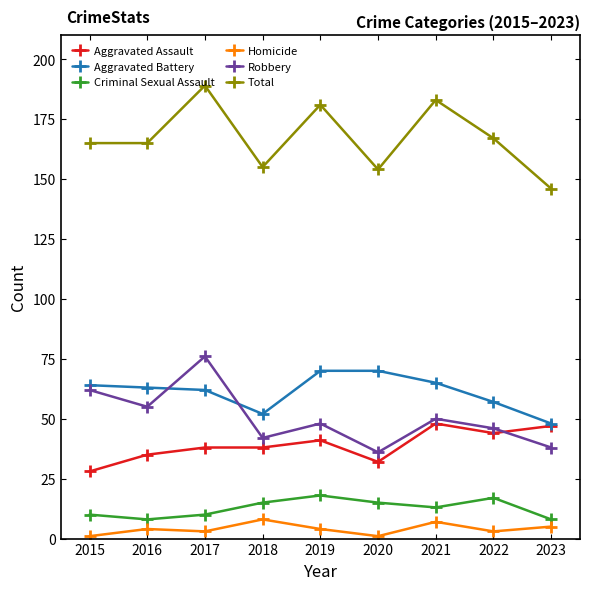

At 2015, list the series in order from smallest to largest.

Homicide, Criminal Sexual Assault, Aggravated Assault, Robbery, Aggravated Battery, Total